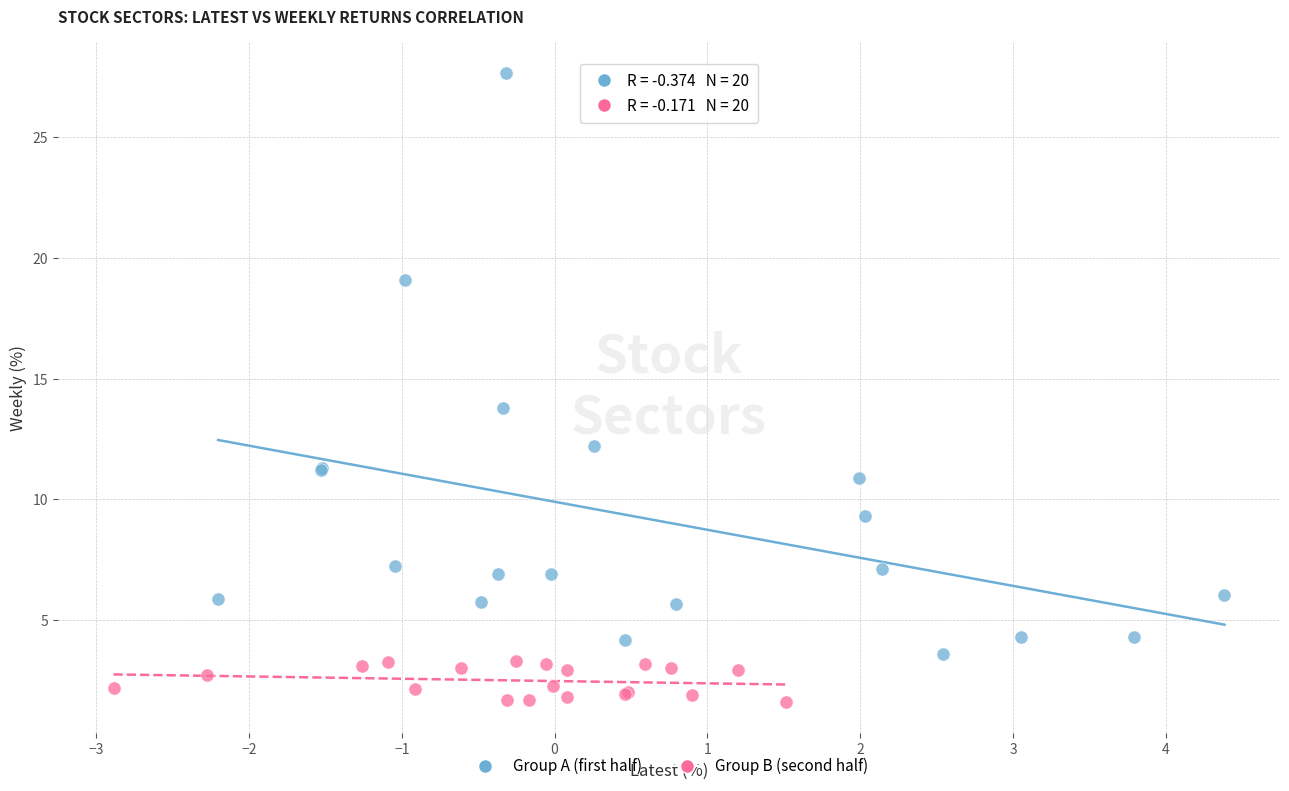

Which series has the largest Y range (max minus min)?

Group A (first half)